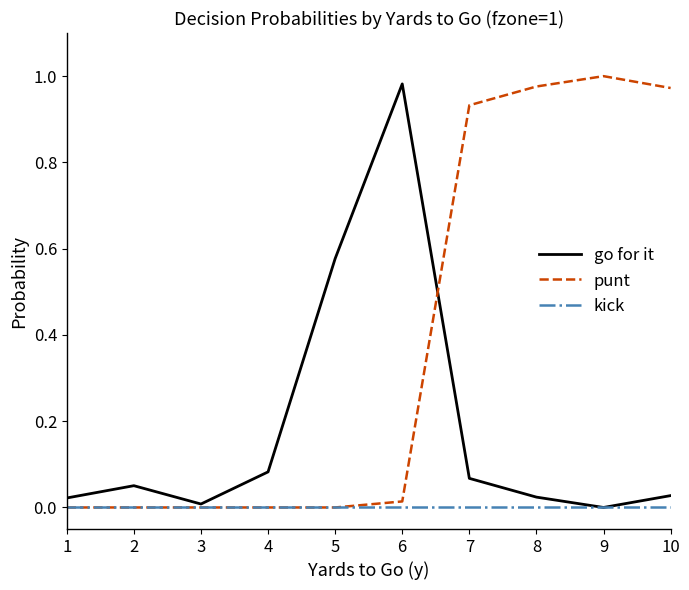

Rank the series by their average value, from highest to lowest.

punt, go for it, kick